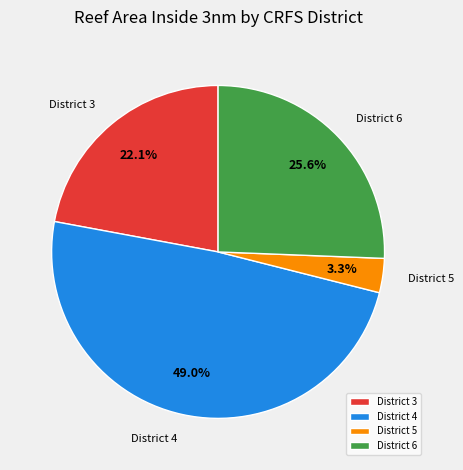

Is there any slice that represents more than half of the pie?

No